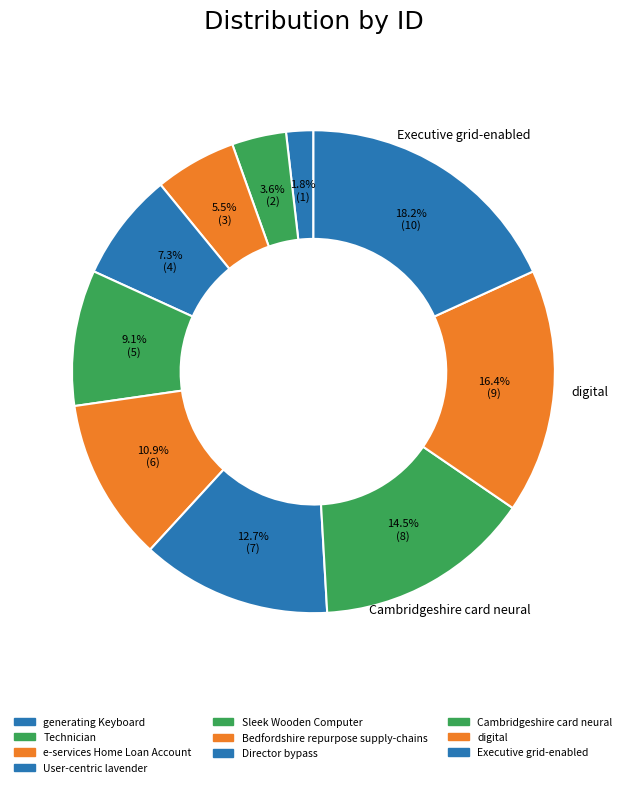

Which category has the biggest portion of the pie?

Executive grid-enabled